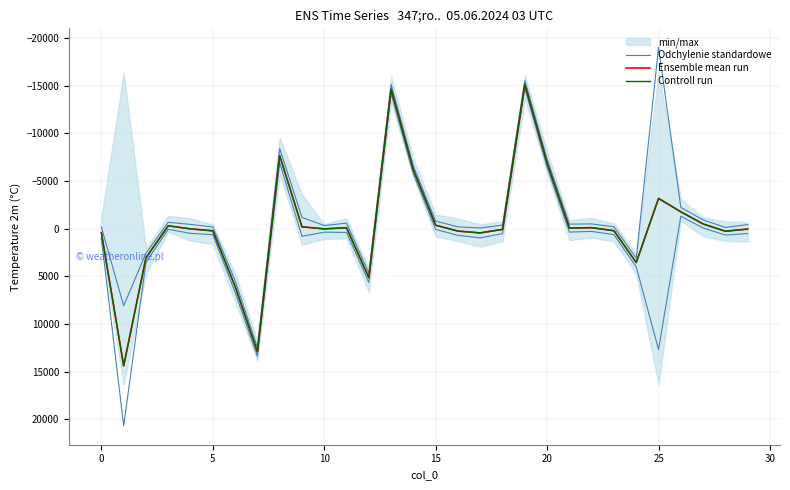

How many negative values does the Controll run series have?

14